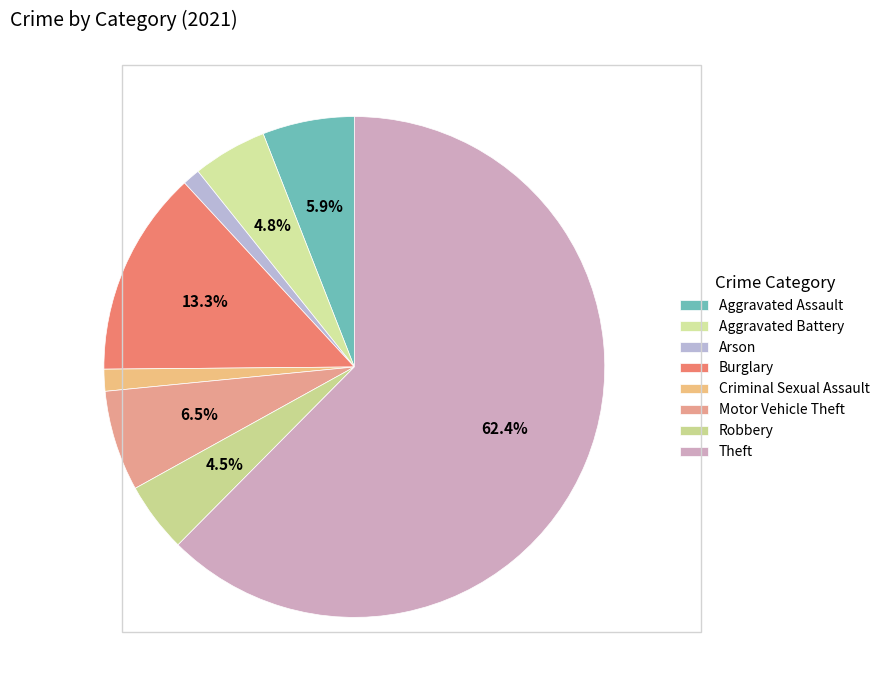

Count the number of slices in the pie.

8